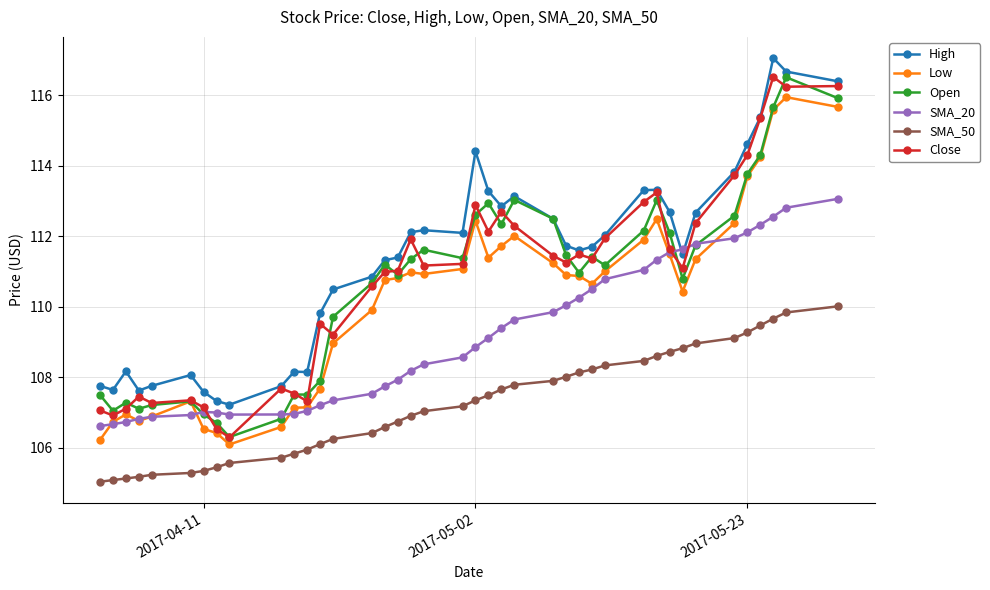

Which series has the largest total across all categories?

High